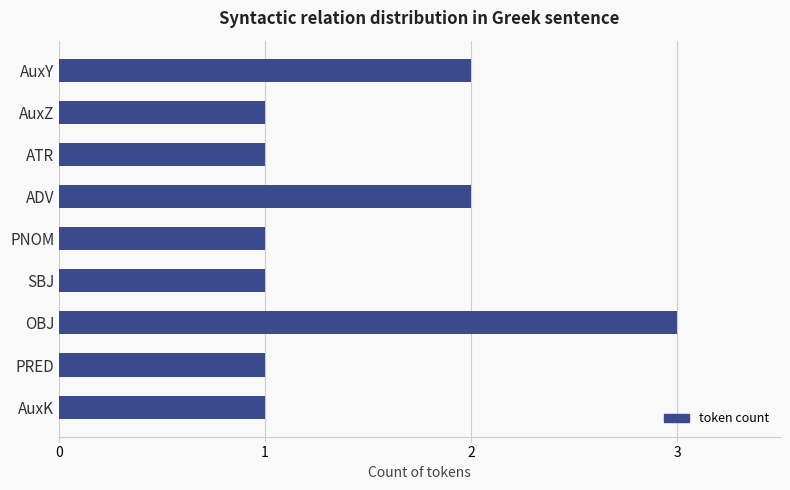

What is the difference between the second highest and minimum values?

1